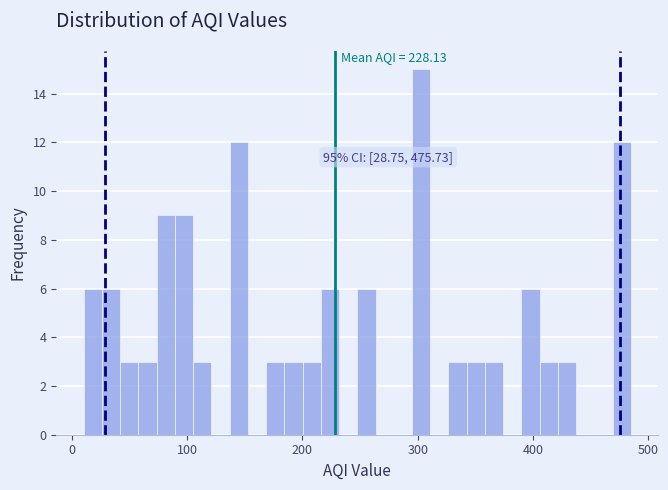

Around what value on the x-axis is the tallest bar? Give the approximate position of its centre, as read against the axis.

300